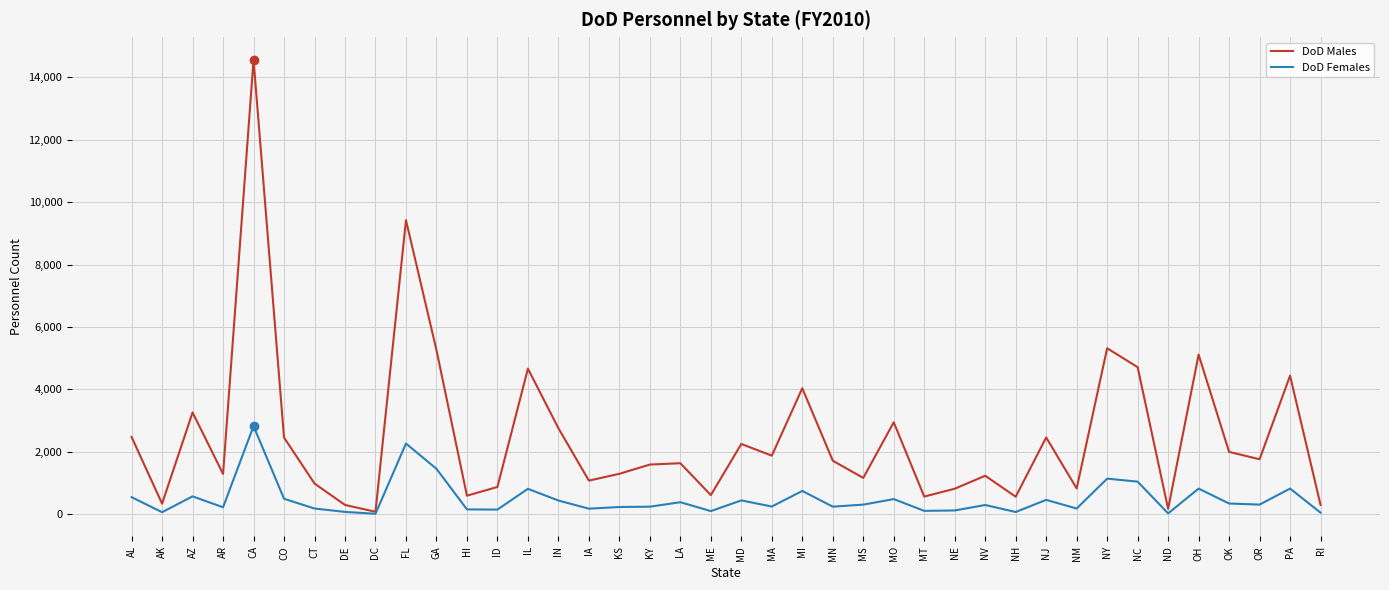

What position from the left is NJ?

31